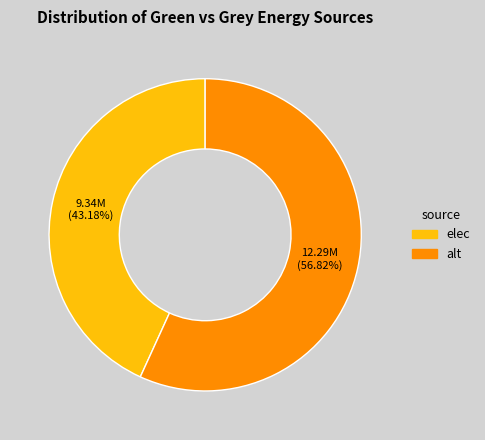

To the nearest percent, what portion does elec represent?

43%